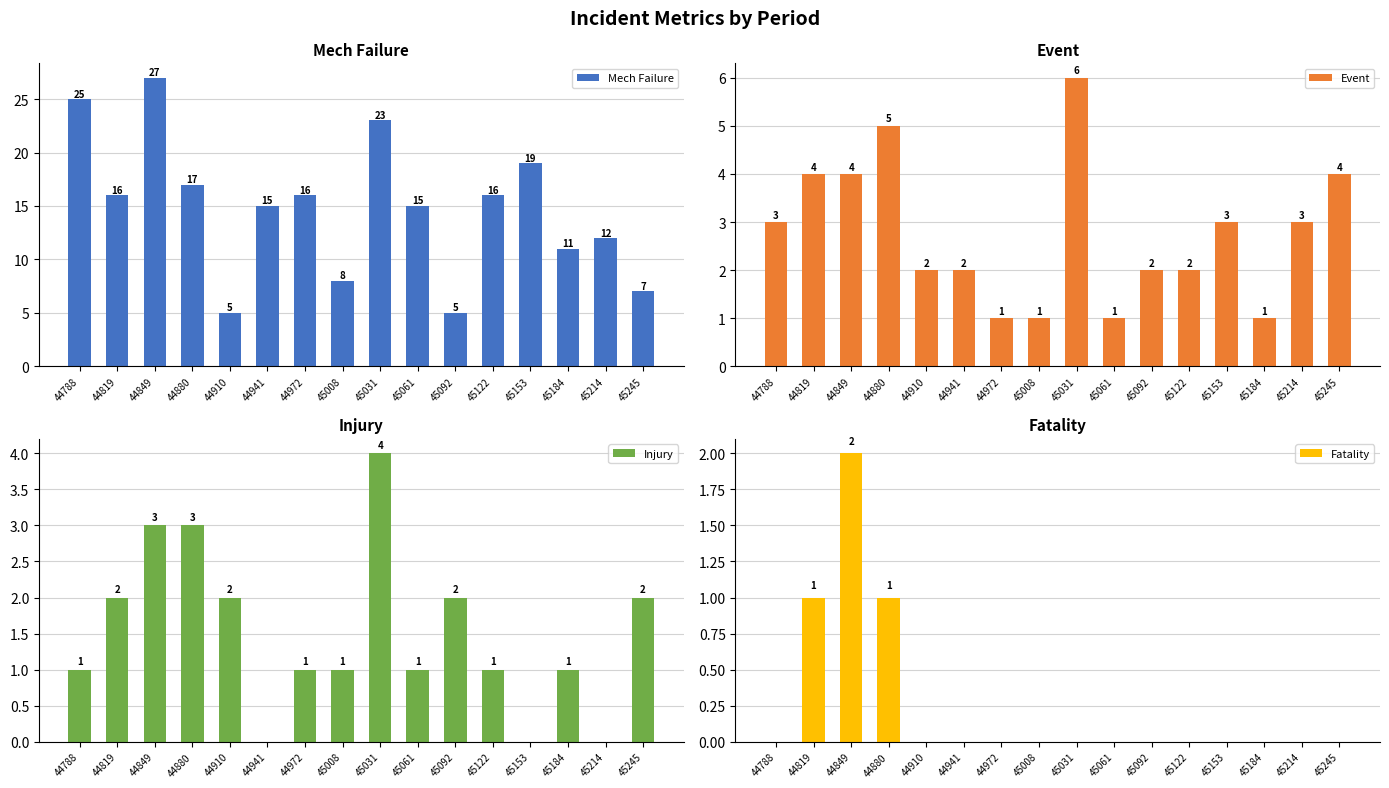

Is the value of Injury at 44819 greater than the value of Event at 45092?

No